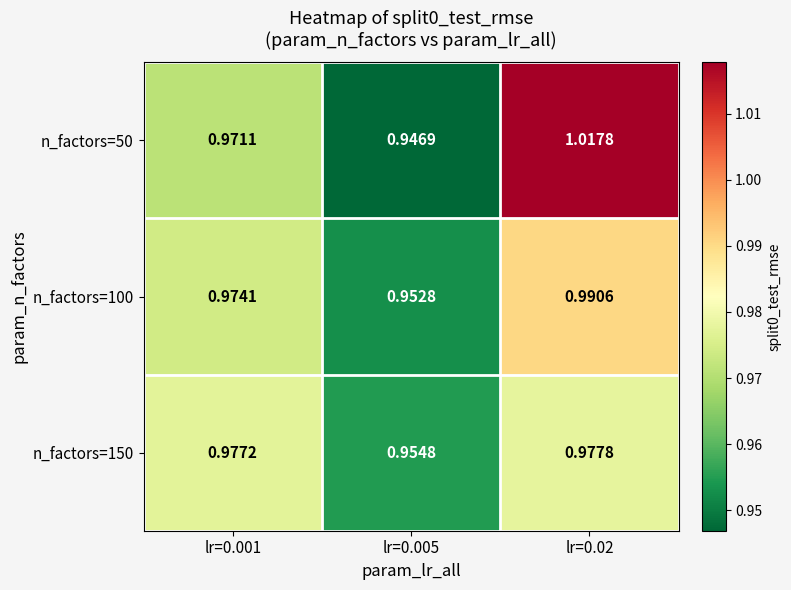

Which category has the lowest value across all series?

lr=0.005